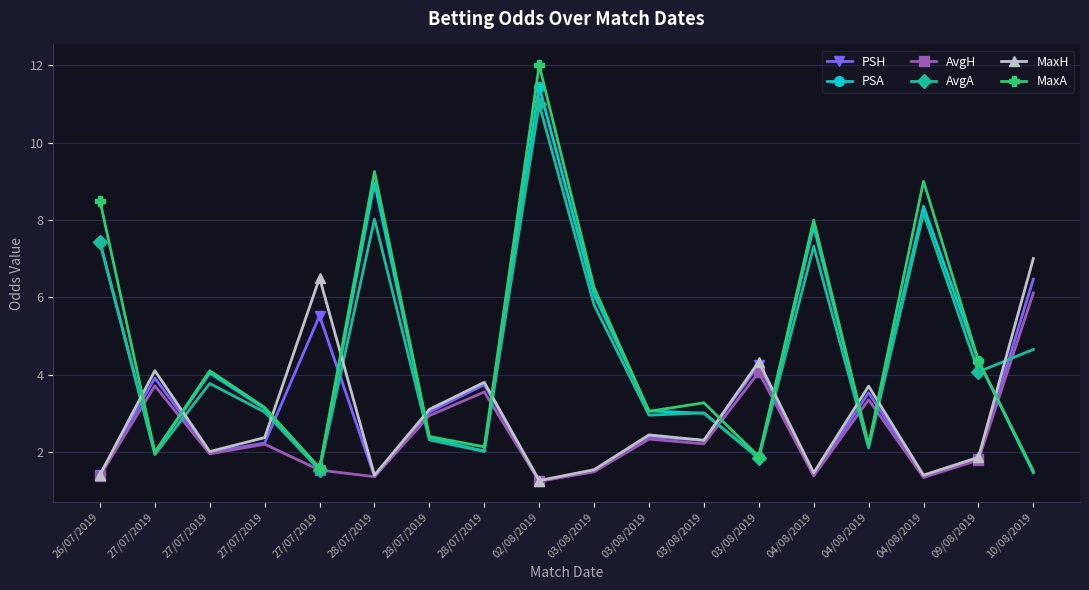

What are all the series names shown in the legend?

PSH, PSA, AvgH, AvgA, MaxH, MaxA